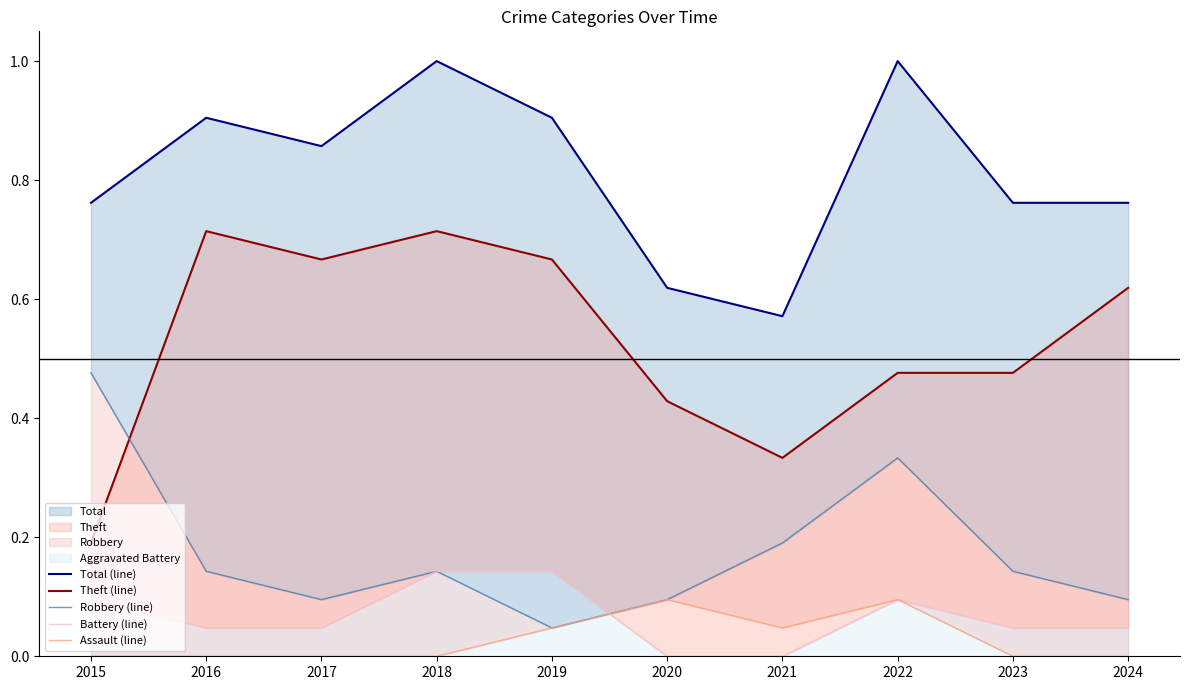

What is the sum of all Battery (line) values?

0.7